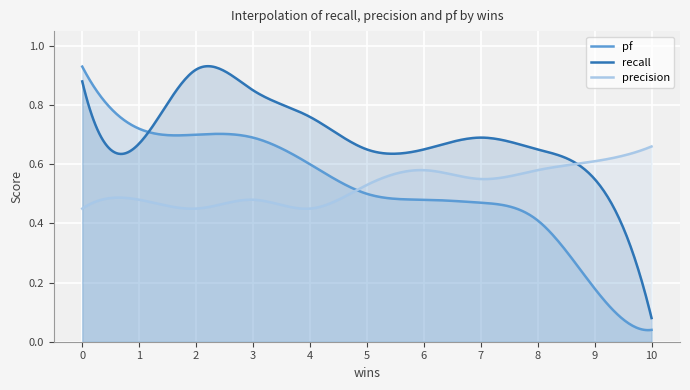

Which series has the widest spread of values?

pf